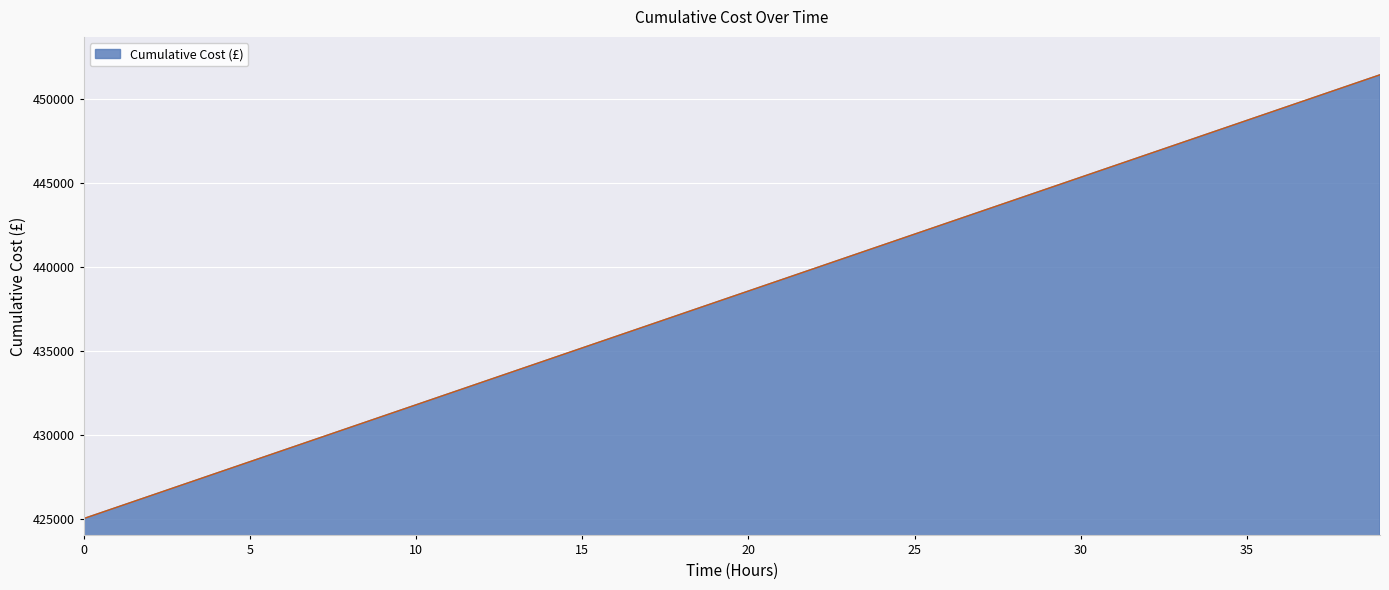

What is the smallest value displayed?

425000.0